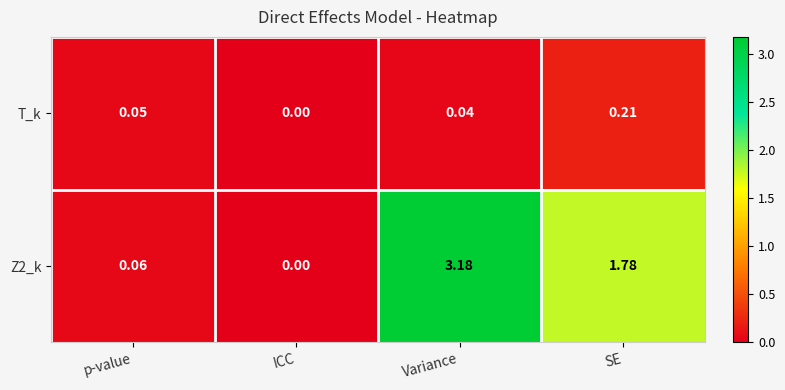

Which series changed the most between ICC and SE?

Z2_k